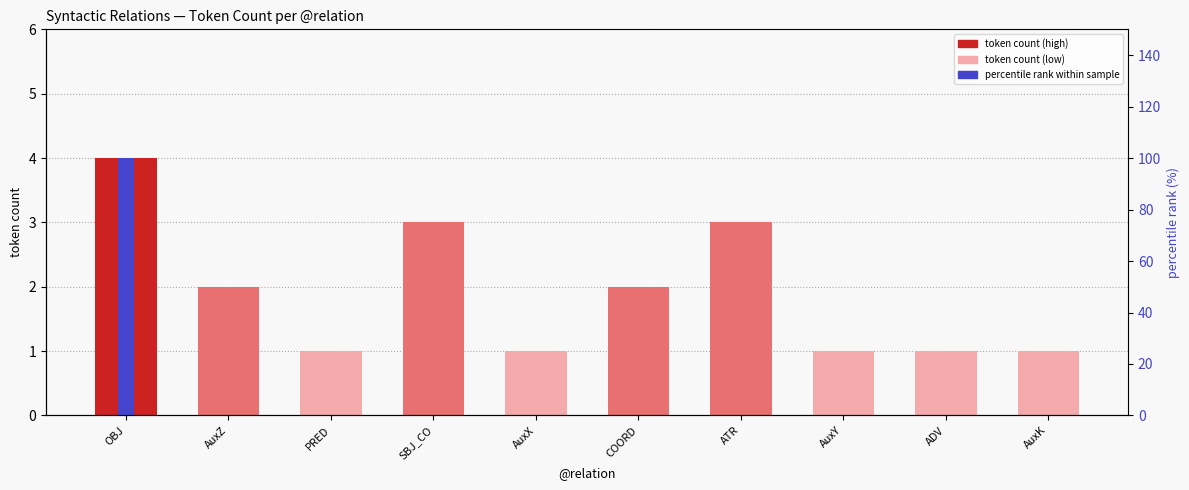

What is the label of the 4th bar from the right?

ATR